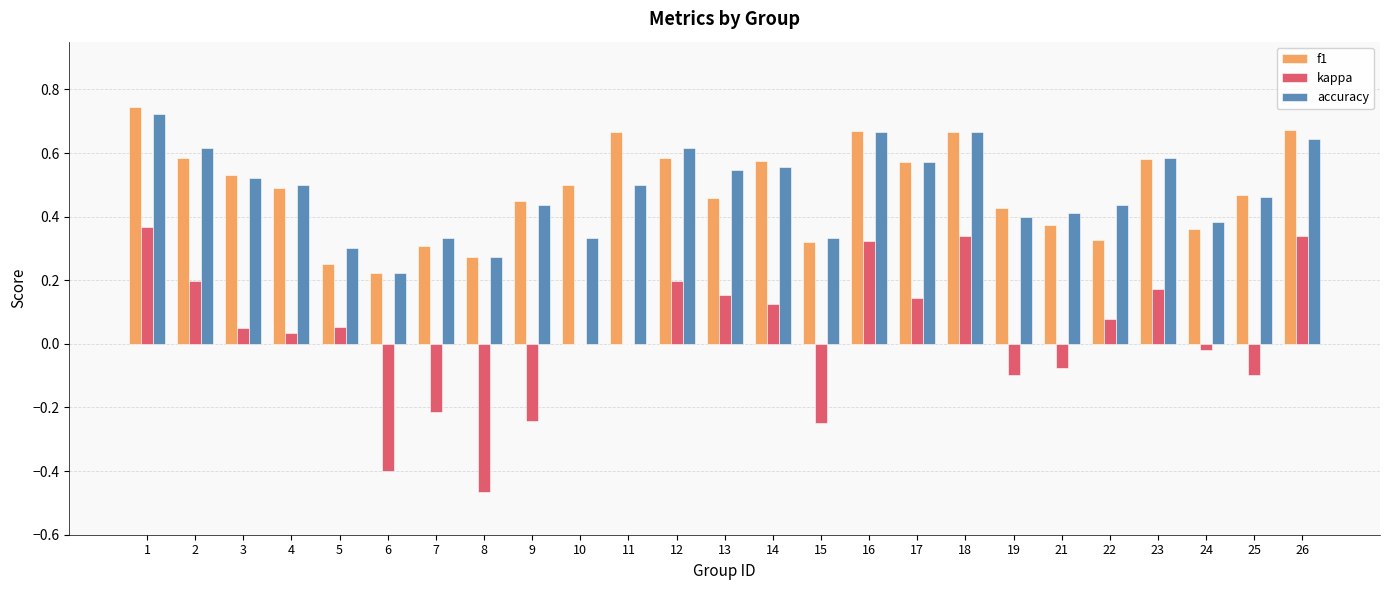

What is the sum of the accuracy values at 1 and 15?

1.1